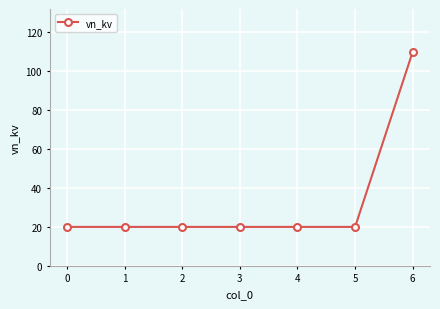

Reading left to right, list all the values displayed in this chart.

20	20	20	20	20	20	110